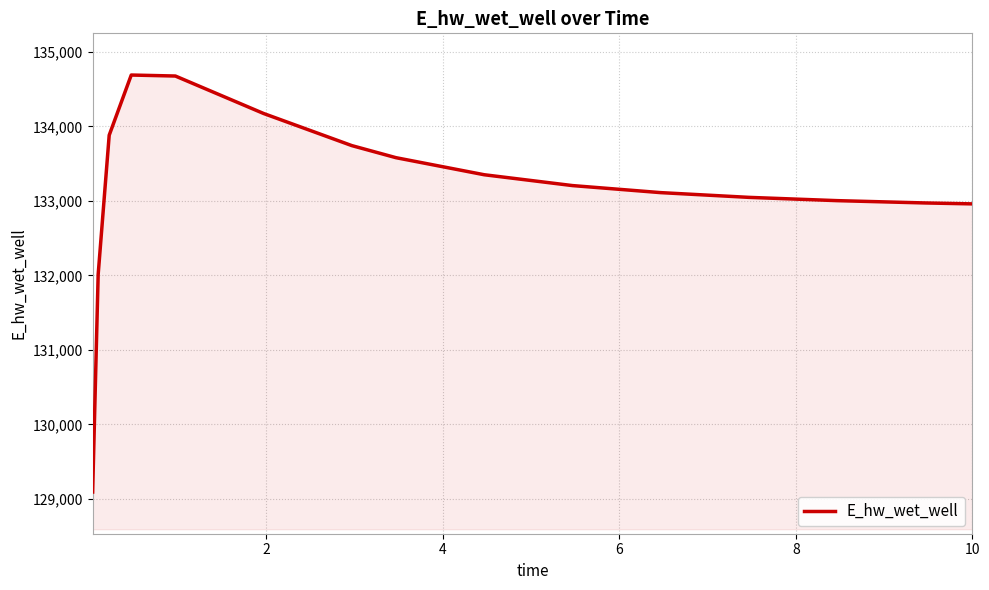

What is the difference between the maximum and minimum values?

5596.7